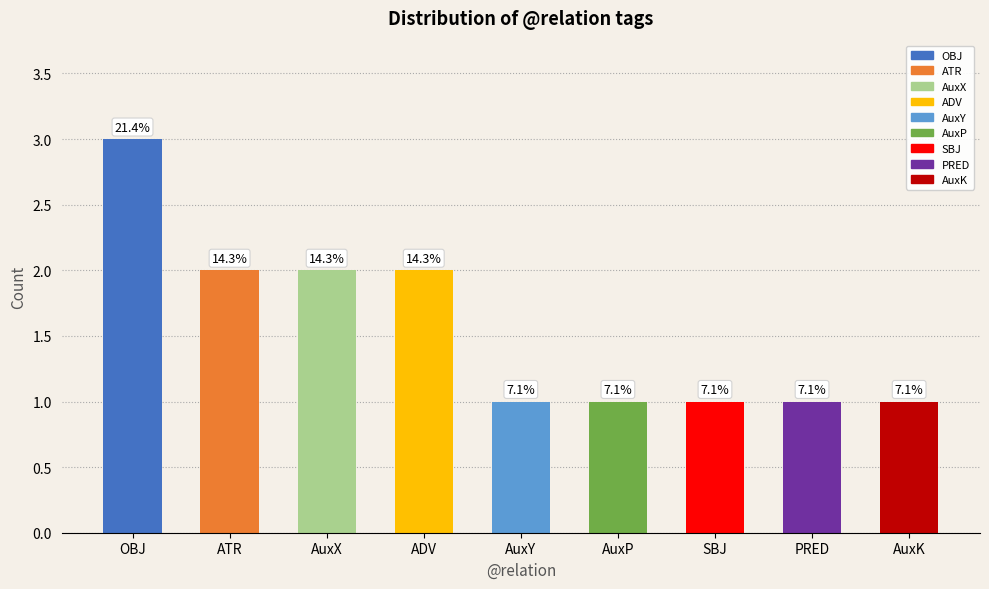

What is the smallest value displayed?

1